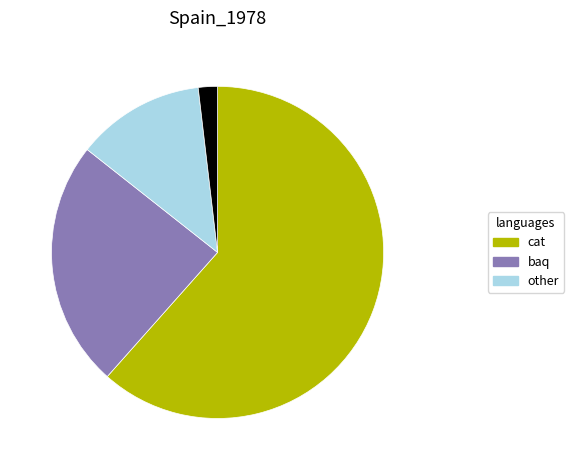

Is there a majority slice in this chart?

Yes